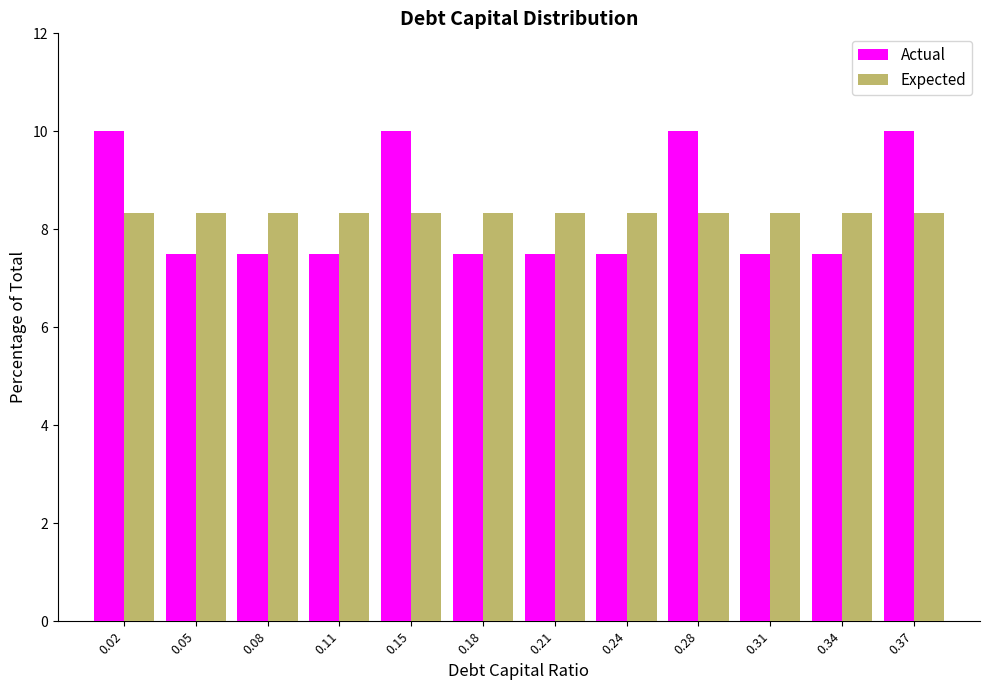

What is the height of the Actual bar covering 0.000 to 0.035 on the x-axis? Neither the bar edges nor the heights are printed on the chart, so give them approximately, as read against the axes.

10.0